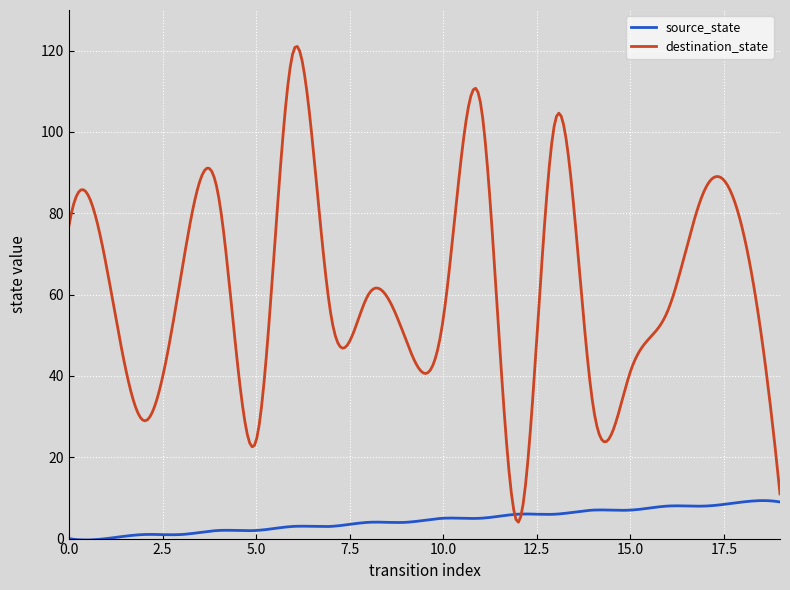

Rank the series by their maximum value, from lowest to highest.

source_state, destination_state